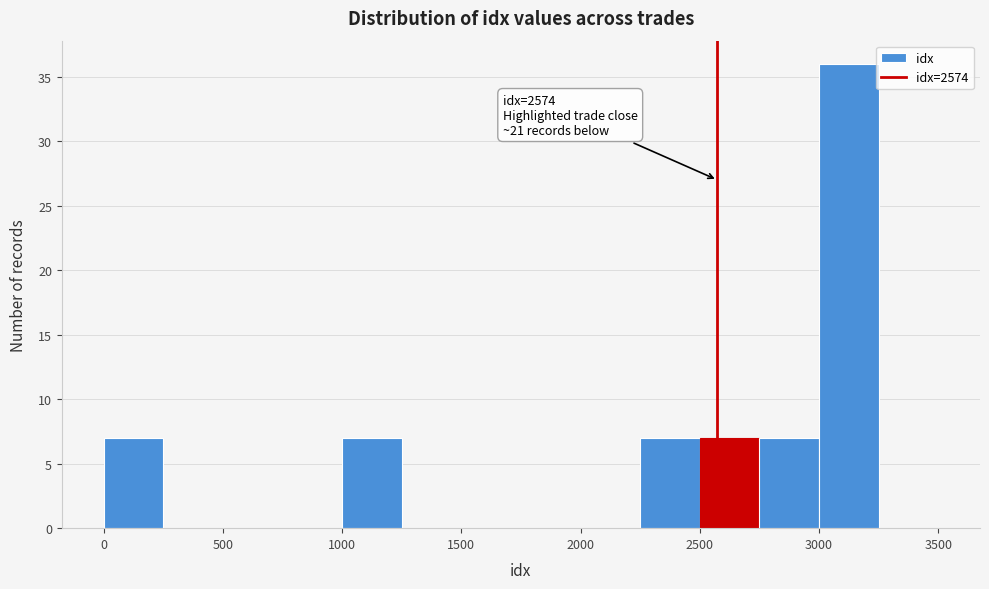

Which range on the x-axis has the tallest bar?

3000 to 3250